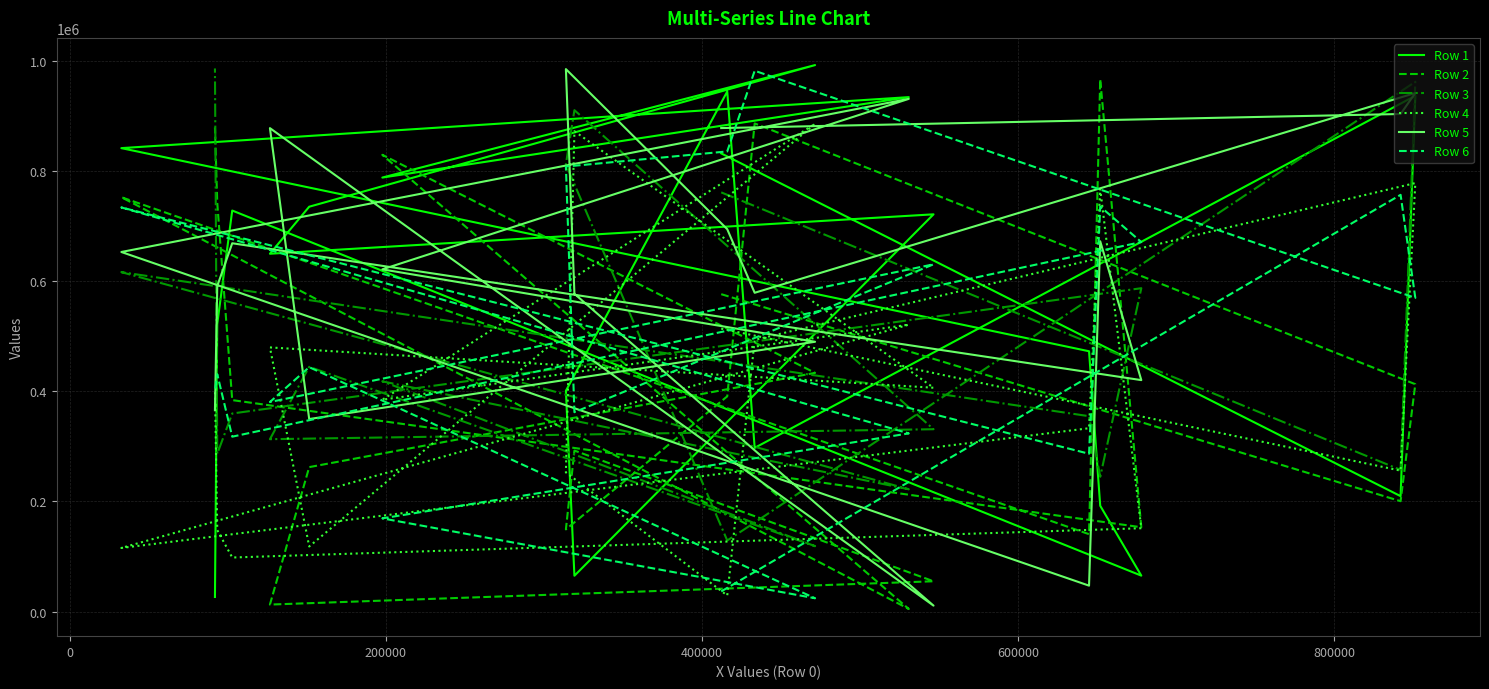

What is the sum of all Row 1 values?

11356778